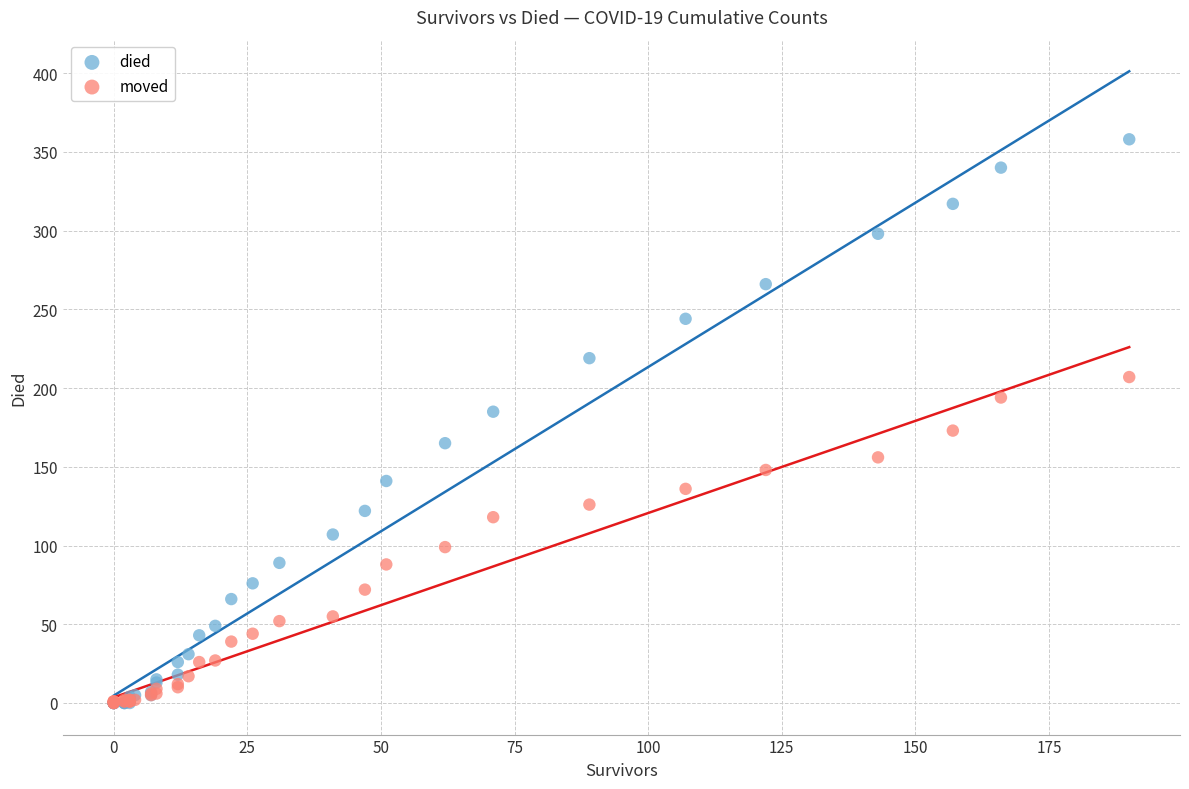

Which series reaches the maximum Y coordinate?

died